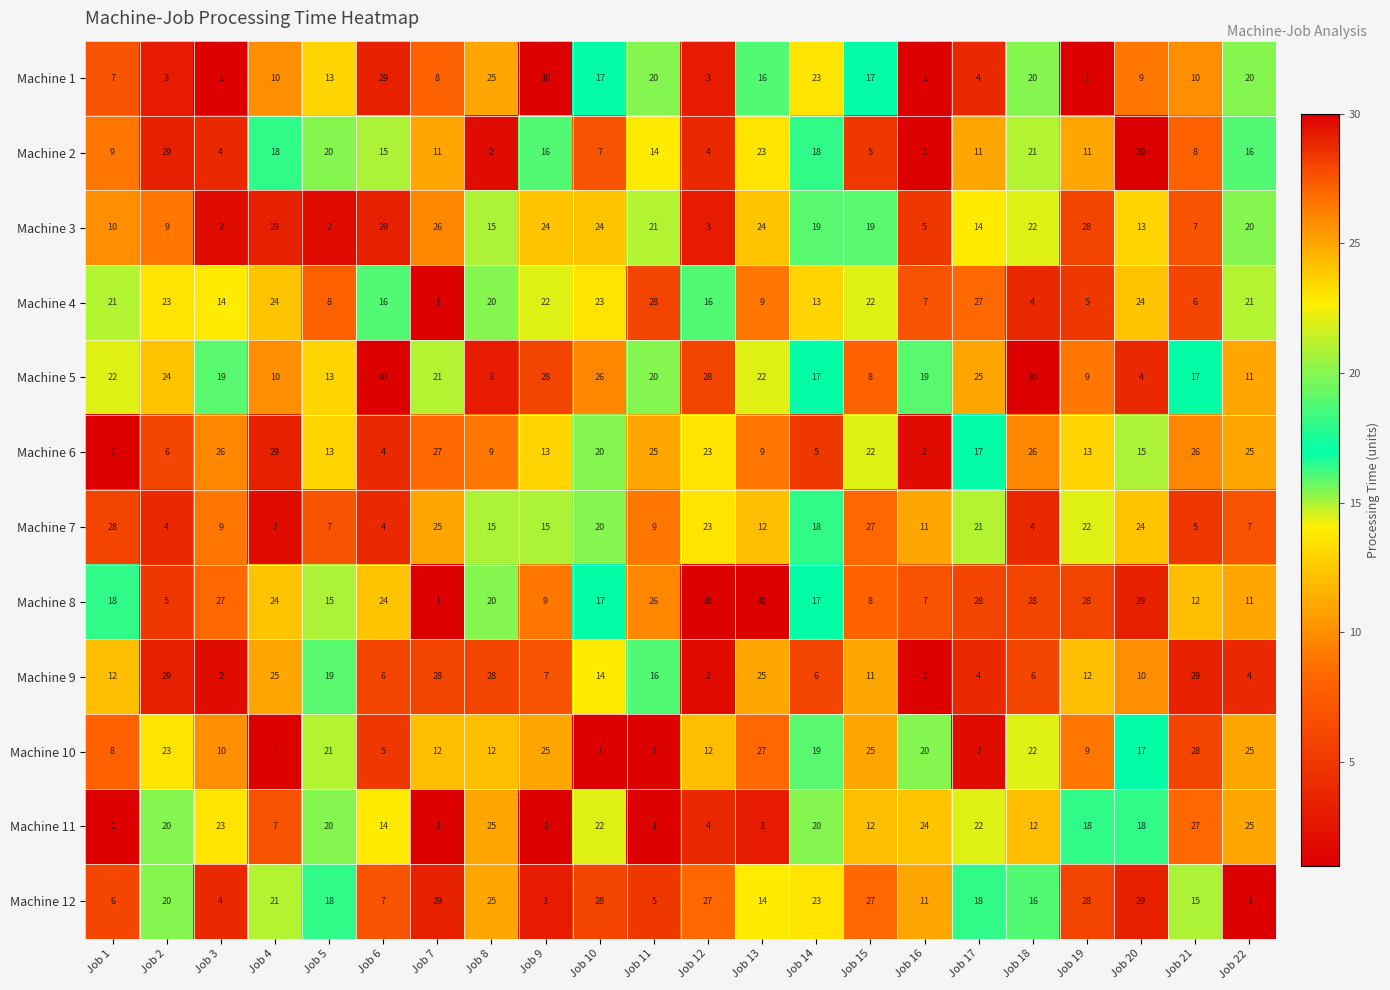

What is the spread (max minus min) of values at Job 6?

26